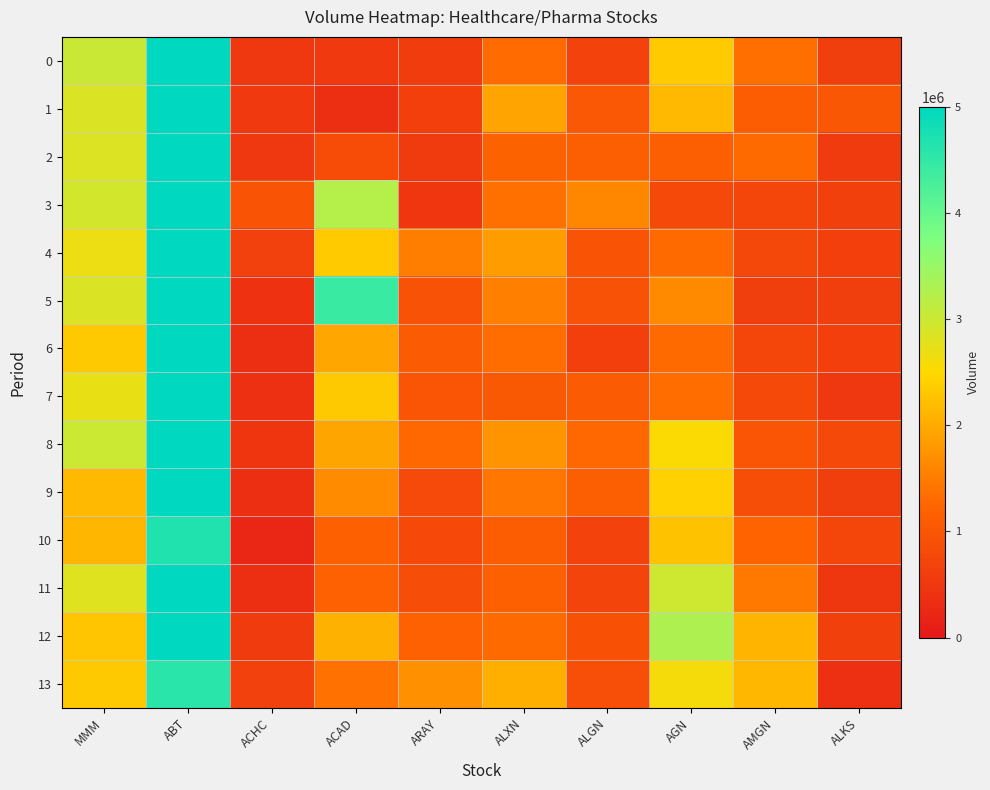

Reading left to right, list all the values displayed in this chart.

0: MMM=3021064	ABT=15193791	ACHC=509501	ACAD=523079	ARAY=589709	ALXN=1315366	ALGN=680962	AGN=2351980	AMGN=1353461	ALKS=598062
1: MMM=2853038	ABT=14119196	ACHC=536479	ACAD=353176	ARAY=623276	ALXN=1931714	ALGN=1035822	AGN=2172055	AMGN=1118731	ALKS=1009876
2: MMM=2839023	ABT=12481644	ACHC=501287	ACAD=835688	ARAY=551322	ALXN=1194814	ALGN=1134938	AGN=1135830	AMGN=1302990	ALKS=556531
3: MMM=2931882	ABT=16212870	ACHC=973864	ACAD=3223385	ARAY=469359	ALXN=1363964	ALGN=1617596	AGN=787348	AMGN=713169	ALKS=641082
4: MMM=2677475	ABT=11222028	ACHC=651671	ACAD=2346946	ARAY=1522586	ALXN=1848918	ALGN=965625	AGN=1308353	AMGN=759066	ALKS=622733
5: MMM=2857028	ABT=7194076	ACHC=397023	ACAD=4425262	ARAY=944229	ALXN=1542203	ALGN=930425	AGN=1647276	AMGN=597760	ALKS=611335
6: MMM=2340384	ABT=7277696	ACHC=360570	ACAD=1956842	ARAY=1080043	ALXN=1326732	ALGN=622837	AGN=1305354	AMGN=725521	ALKS=621010
7: MMM=2711970	ABT=6766492	ACHC=383596	ACAD=2335389	ARAY=991098	ALXN=1048178	ALGN=1092946	AGN=1328331	AMGN=784450	ALKS=514007
8: MMM=2998662	ABT=8416252	ACHC=450755	ACAD=1937218	ARAY=1279960	ALXN=1761232	ALGN=1268544	AGN=2535983	AMGN=983624	ALKS=785011
9: MMM=2167612	ABT=6080722	ACHC=359584	ACAD=1676358	ARAY=796134	ALXN=1434903	ALGN=1144973	AGN=2419898	AMGN=869853	ALKS=603820
10: MMM=2126931	ABT=4672107	ACHC=242157	ACAD=1163578	ARAY=765614	ALXN=1110140	ALGN=664068	AGN=2258375	AMGN=1207468	ALKS=736987
11: MMM=2804312	ABT=5005621	ACHC=368832	ACAD=1187165	ARAY=858978	ALXN=1166118	ALGN=707801	AGN=2977639	AMGN=1466435	ALKS=491018
12: MMM=2298232	ABT=5613157	ACHC=548268	ACAD=2072293	ARAY=1190655	ALXN=1301503	ALGN=924098	AGN=3288893	AMGN=2099977	ALKS=644149
13: MMM=2332359	ABT=4582545	ACHC=650076	ACAD=1381592	ARAY=1712026	ALXN=2054711	ALGN=896521	AGN=2597100	AMGN=2137416	ALKS=371371